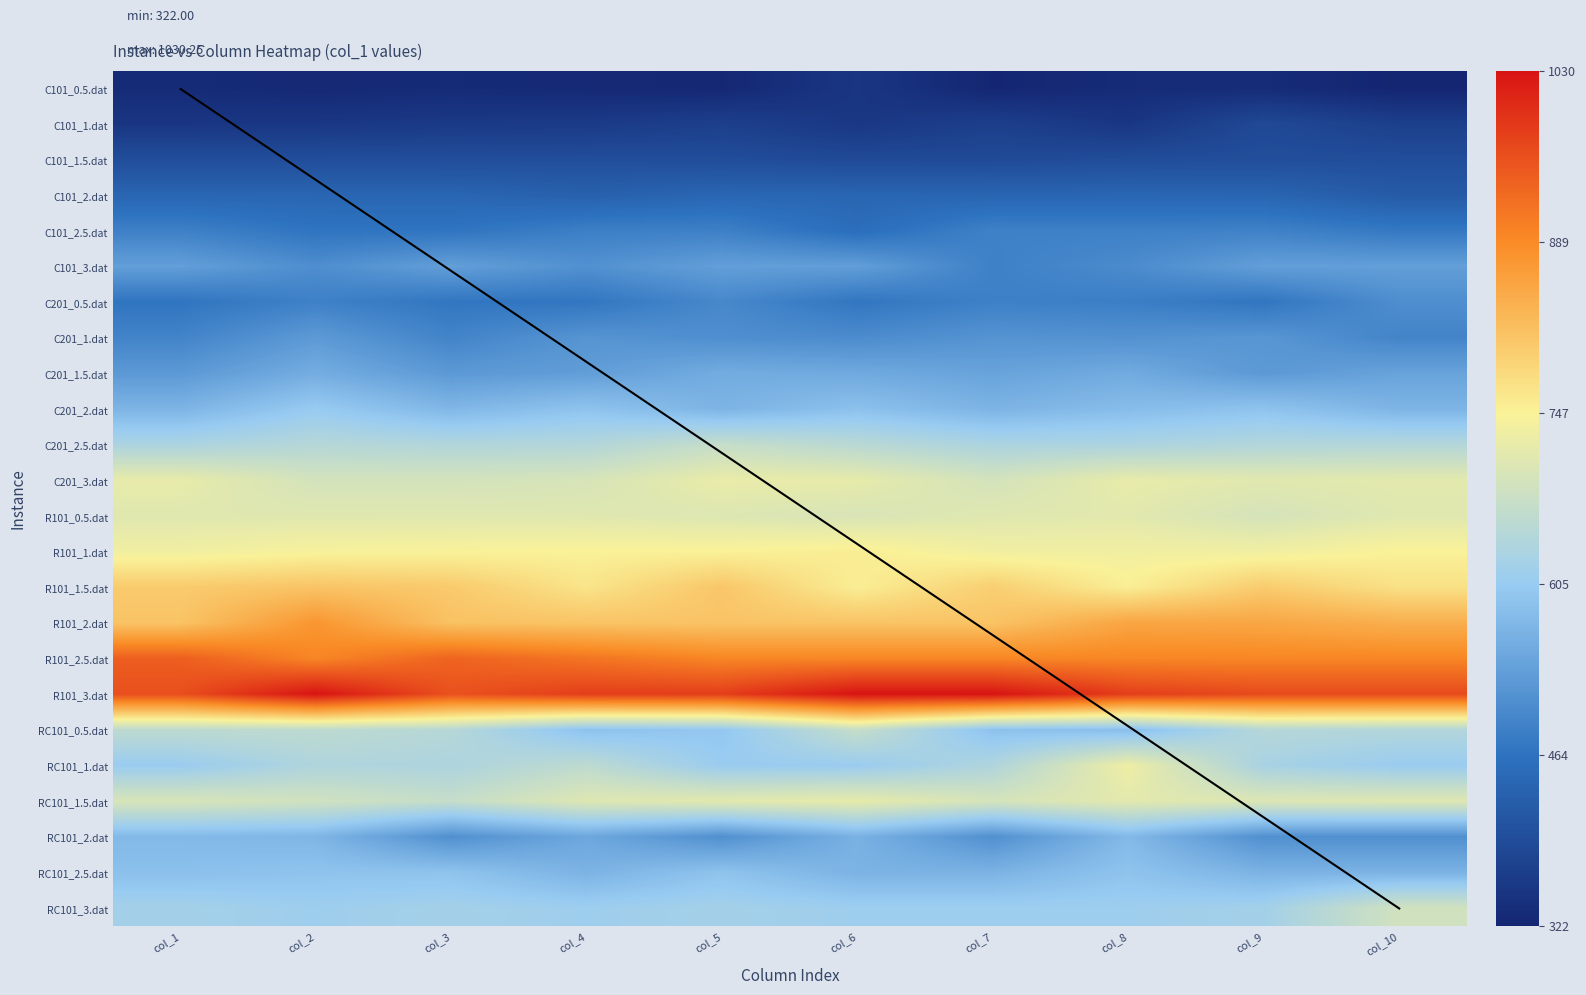

What is the difference between the maximum and minimum values in the RC101_3.dat series?

73.2